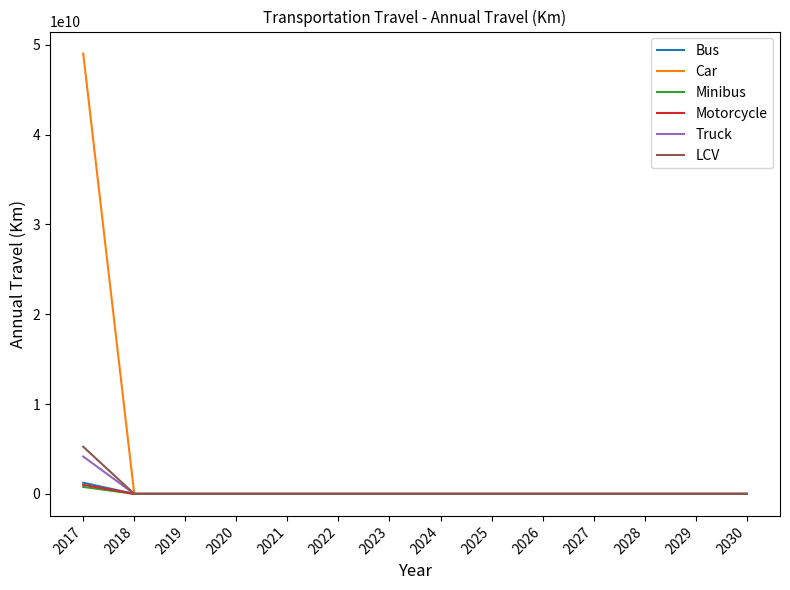

The value of LCV at 2027 is -3628558428.2. True or false?

False